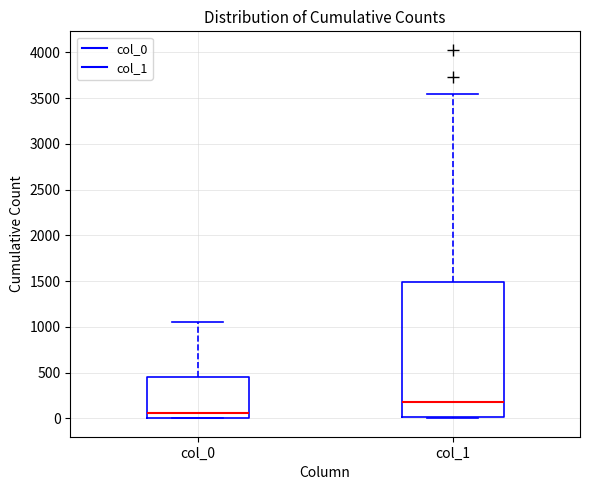

Comparing the boxes themselves (not the whiskers), which one is the tallest?

col_1